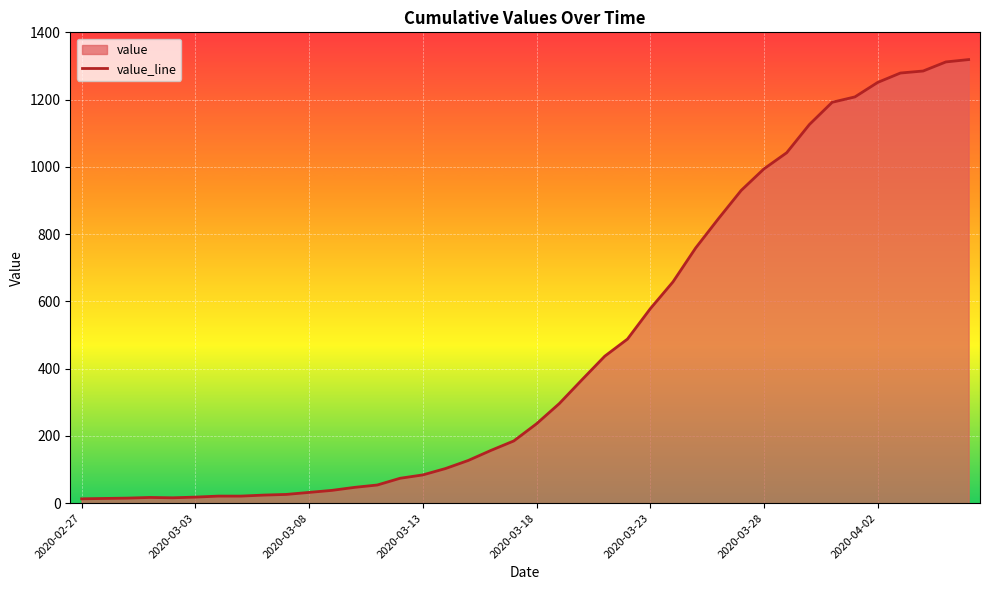

At which category does the chart reach its minimum across all series?

2020-02-27